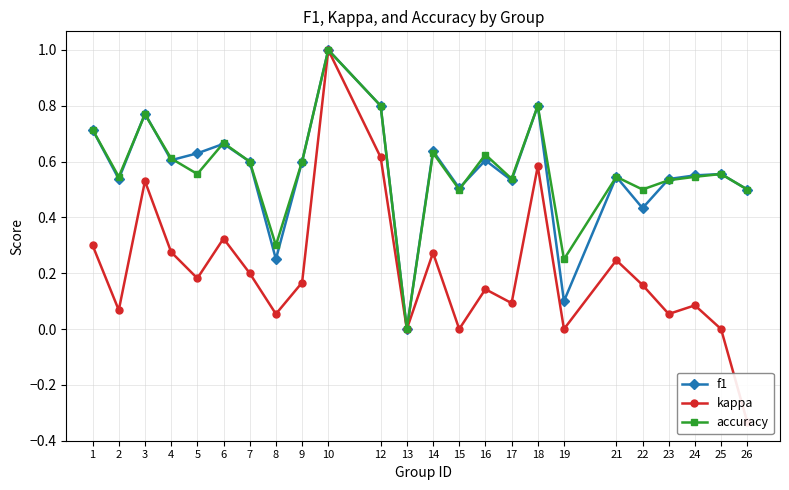

What is the maximum value shown in the chart?

1.0